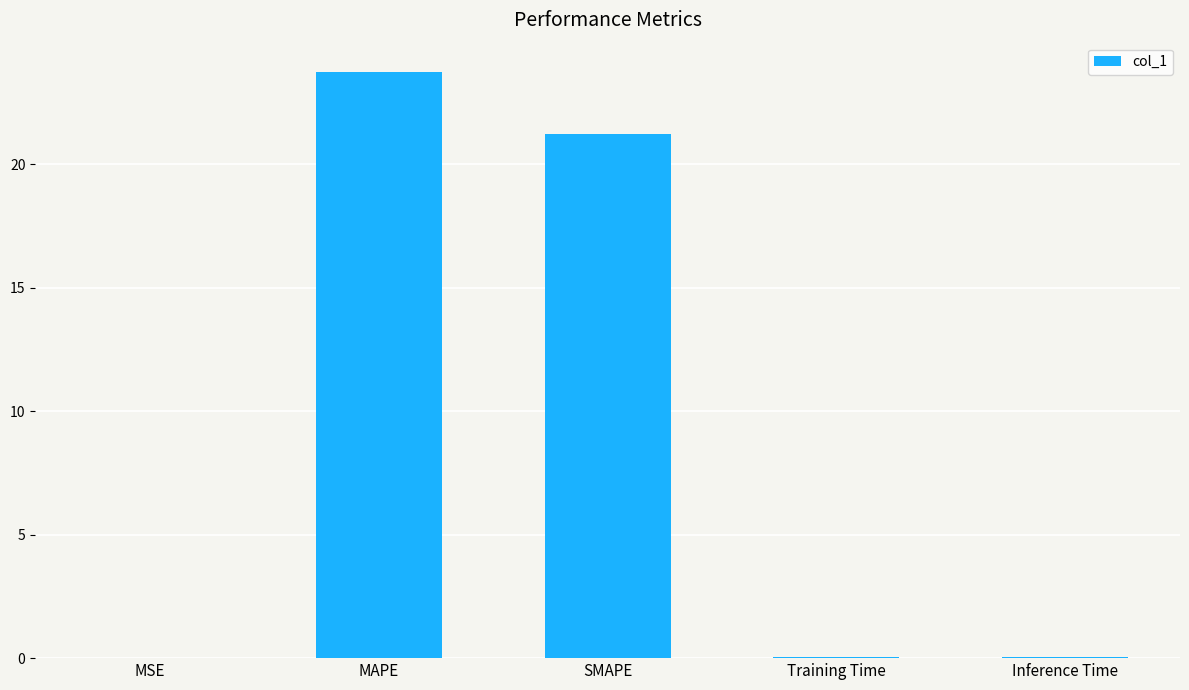

Are the bars horizontal?

No